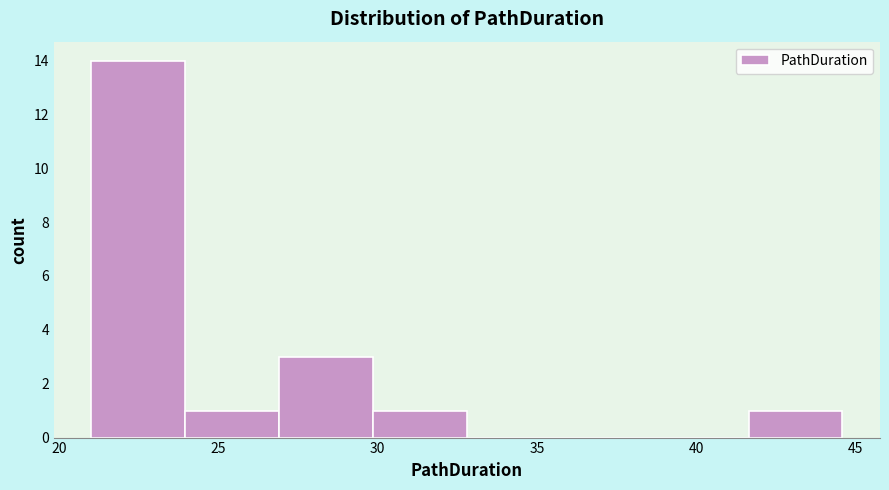

Reading left to right, list every bar in this chart as the range it spans on the x-axis followed by its height. Neither the bar edges nor the heights are printed on the chart, so give them approximately, as read against the axes.

21.0 to 24.0: 14
24.0 to 27.0: 1
27.0 to 30.0: 3
30.0 to 33.0: 1
33.0 to 36.0: 0
36.0 to 38.5: 0
38.5 to 41.5: 0
41.5 to 44.5: 1